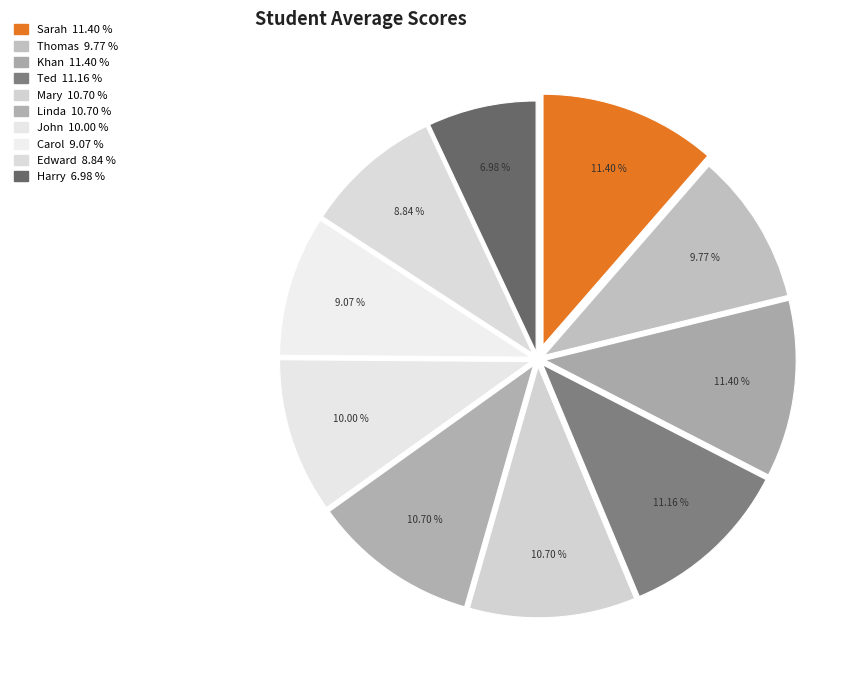

What portion of the pie excludes Carol?

90.9%